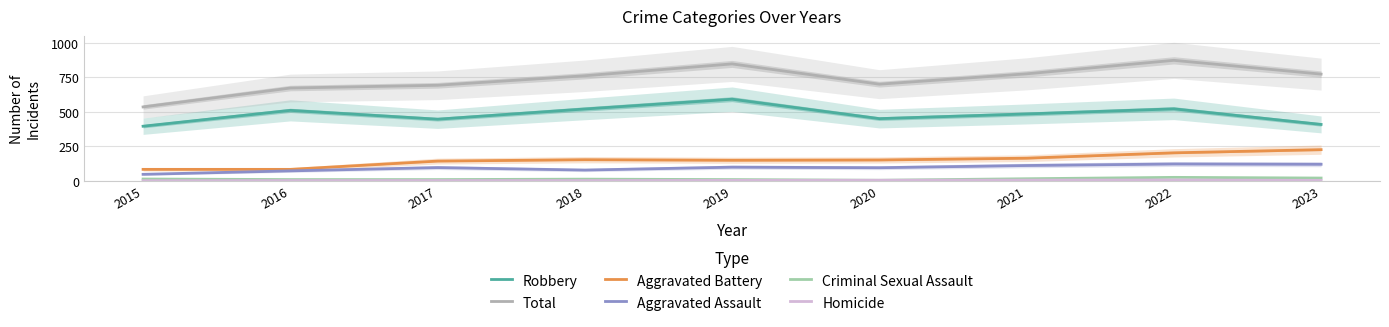

What is the maximum value for Criminal Sexual Assault?

24